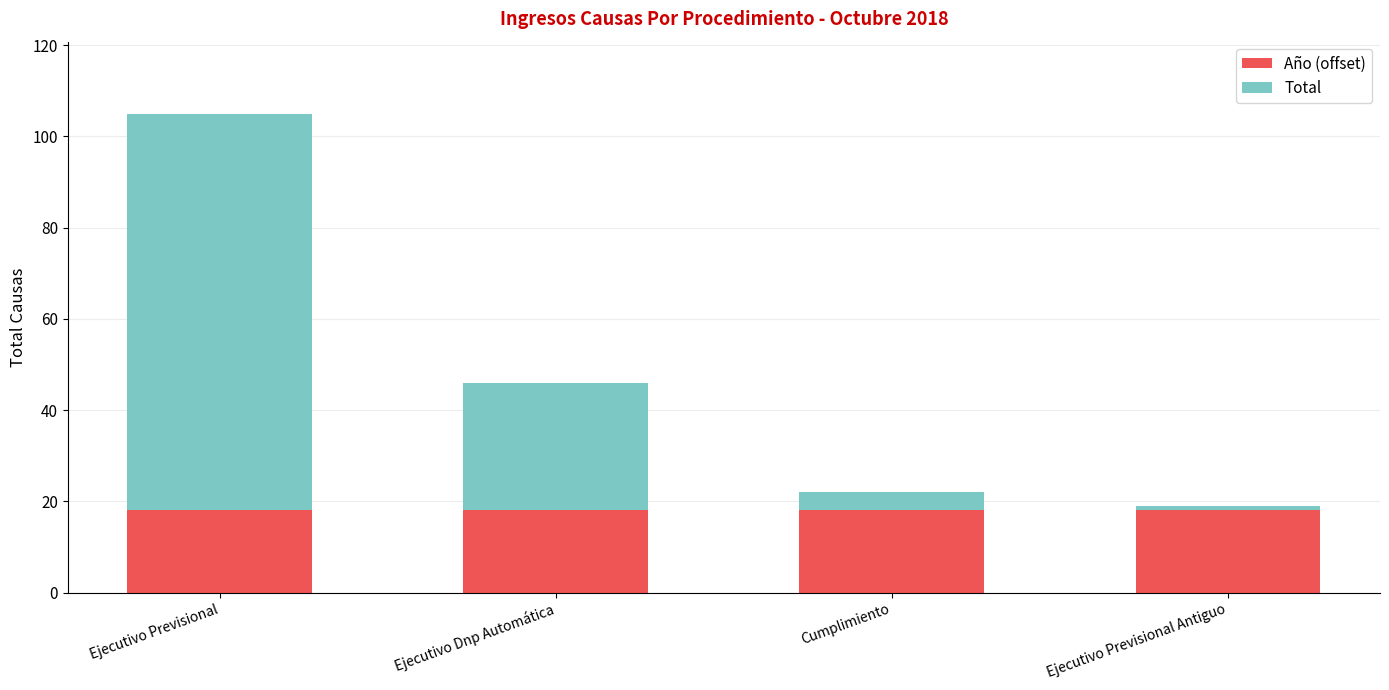

What is the average value of the Año (offset) series?

18